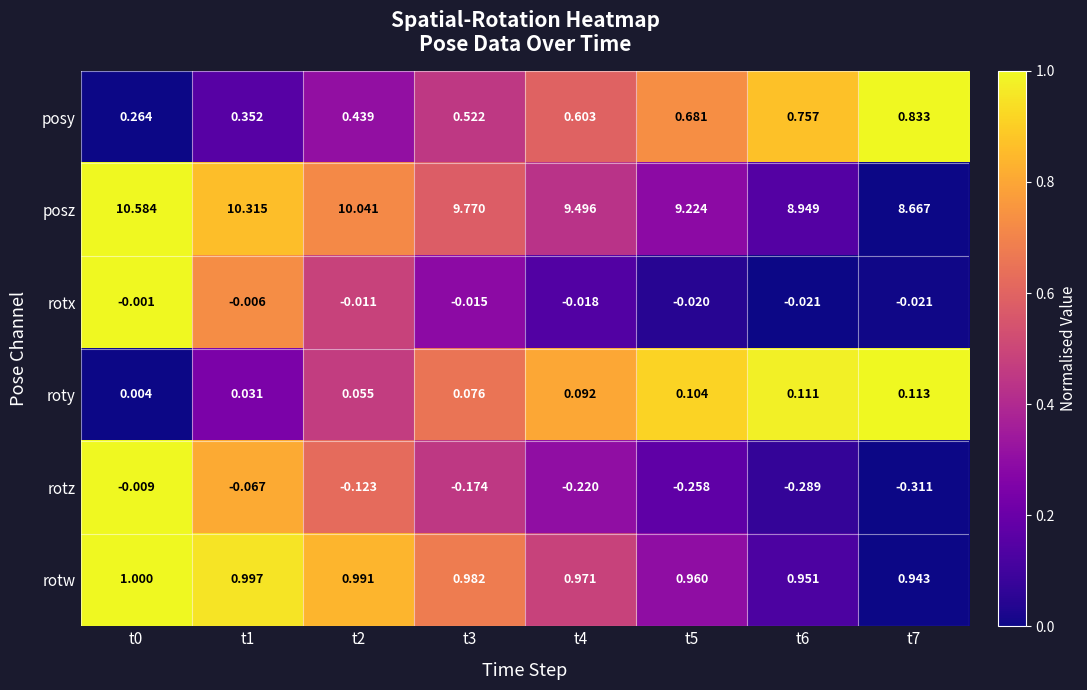

Which series has the largest total across all categories?

posz